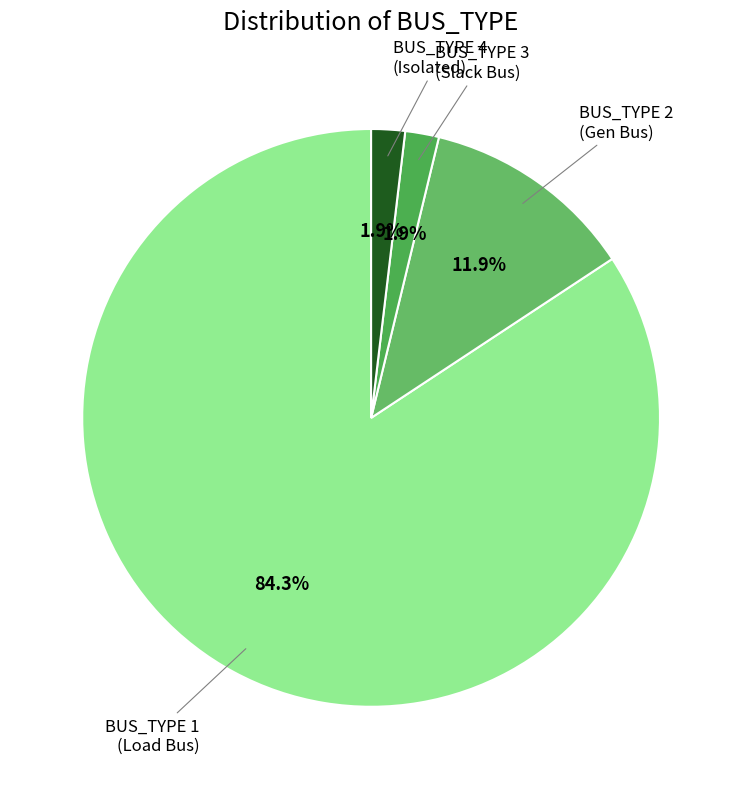

What is the largest slice in the pie chart?

BUS_TYPE 1